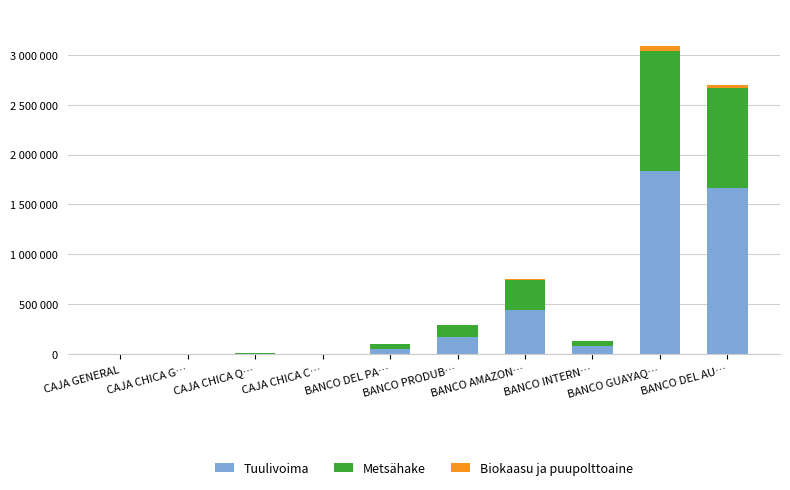

Which series has the largest range (max minus min)?

Tuulivoima